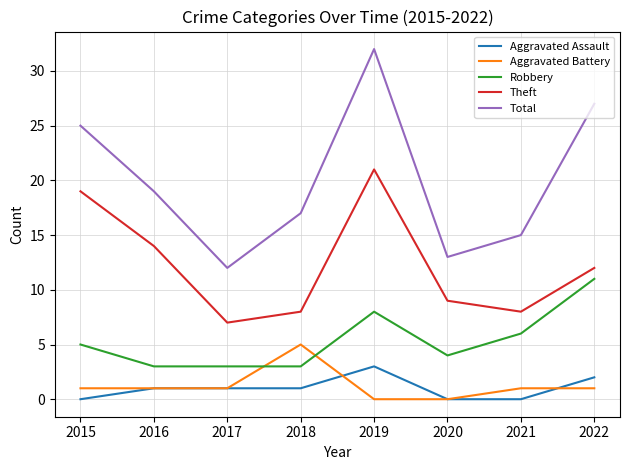

At which category is the sum across all series the highest?

2019